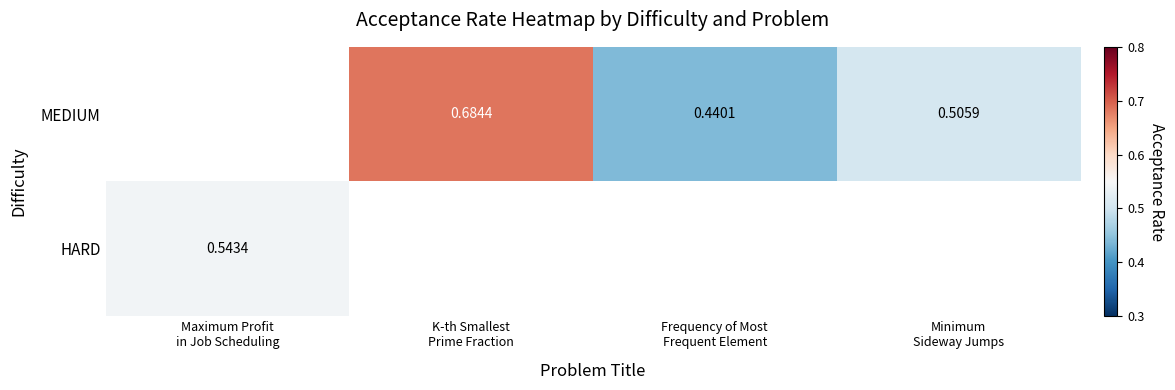

Rank the categories by MEDIUM value from lowest to highest.

Frequency of Most Frequent Element, Maximum Profit in Job Scheduling, Minimum Sideway Jumps, K-th Smallest Prime Fraction